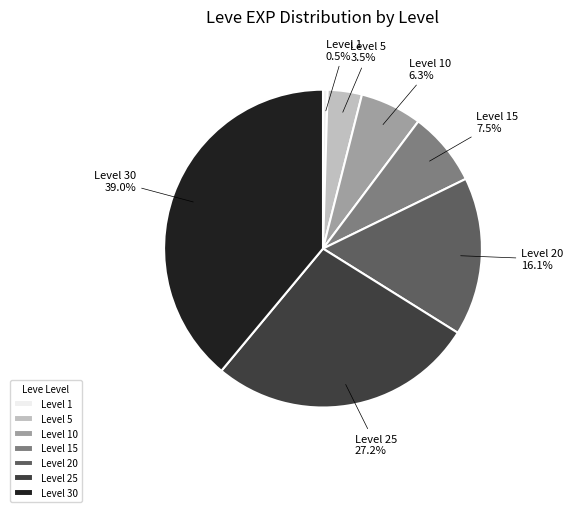

Rank the categories by value from highest to lowest.

Level 30, Level 25, Level 20, Level 15, Level 10, Level 5, Level 1